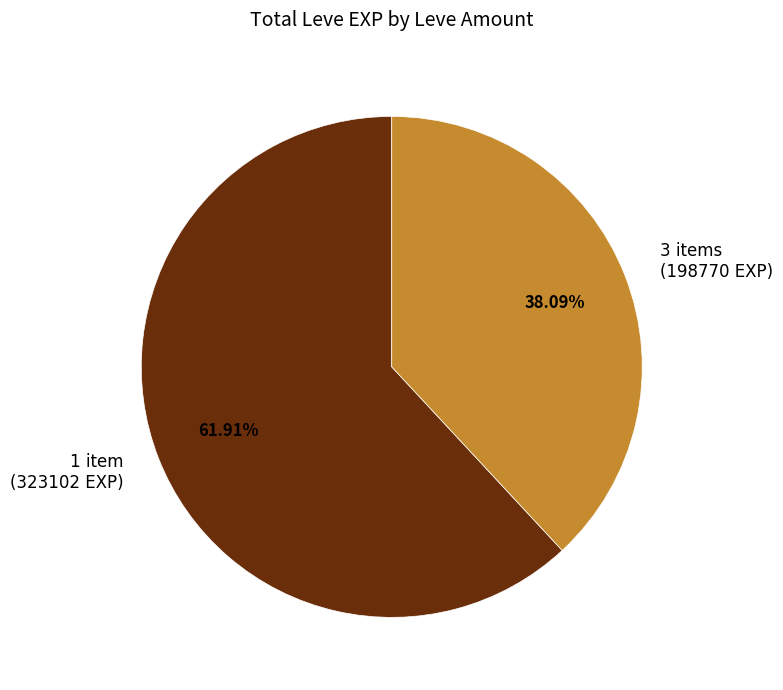

Do 1 item and 3 items together represent more than half of the pie?

Yes